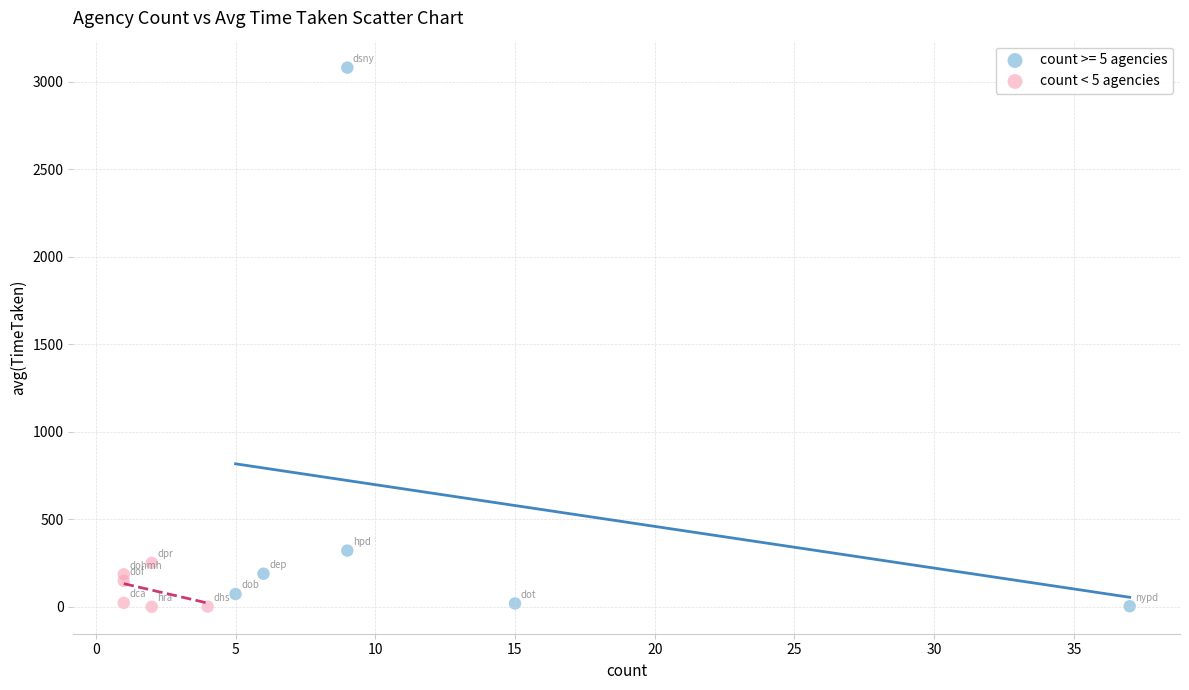

Which series contains the highest Y value?

count >= 5 agencies